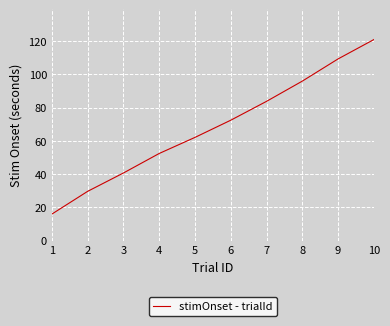

What is the change in value from 3 to 6?

+31.8